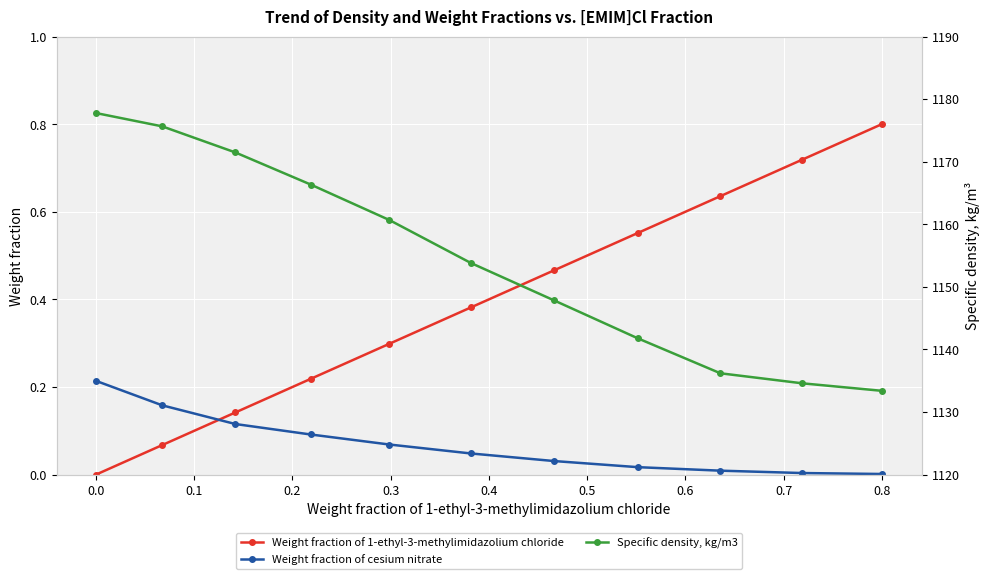

After their last crossing, which series has the higher values: Weight fraction of cesium nitrate or Weight fraction of 1-ethyl-3-methylimidazolium chloride?

Weight fraction of 1-ethyl-3-methylimidazolium chloride